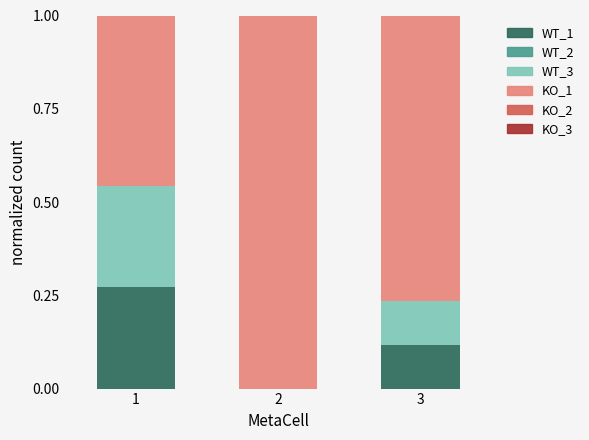

What is the total value across all series at 2?

1.0